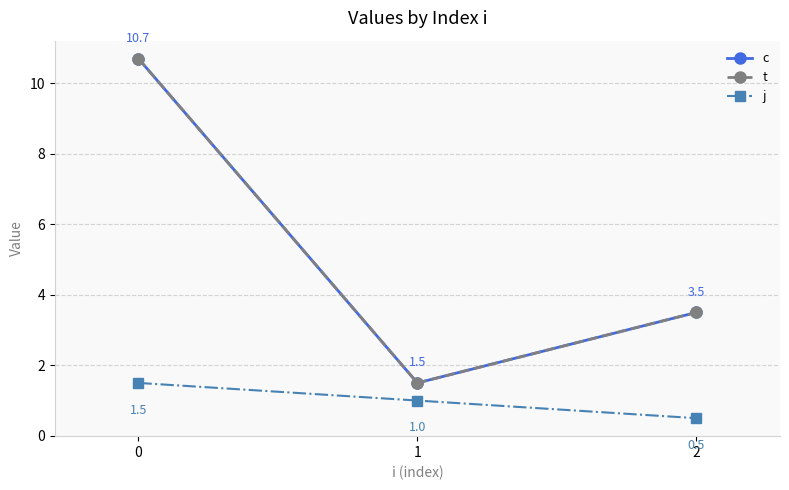

At which label is c closest to 6?

2